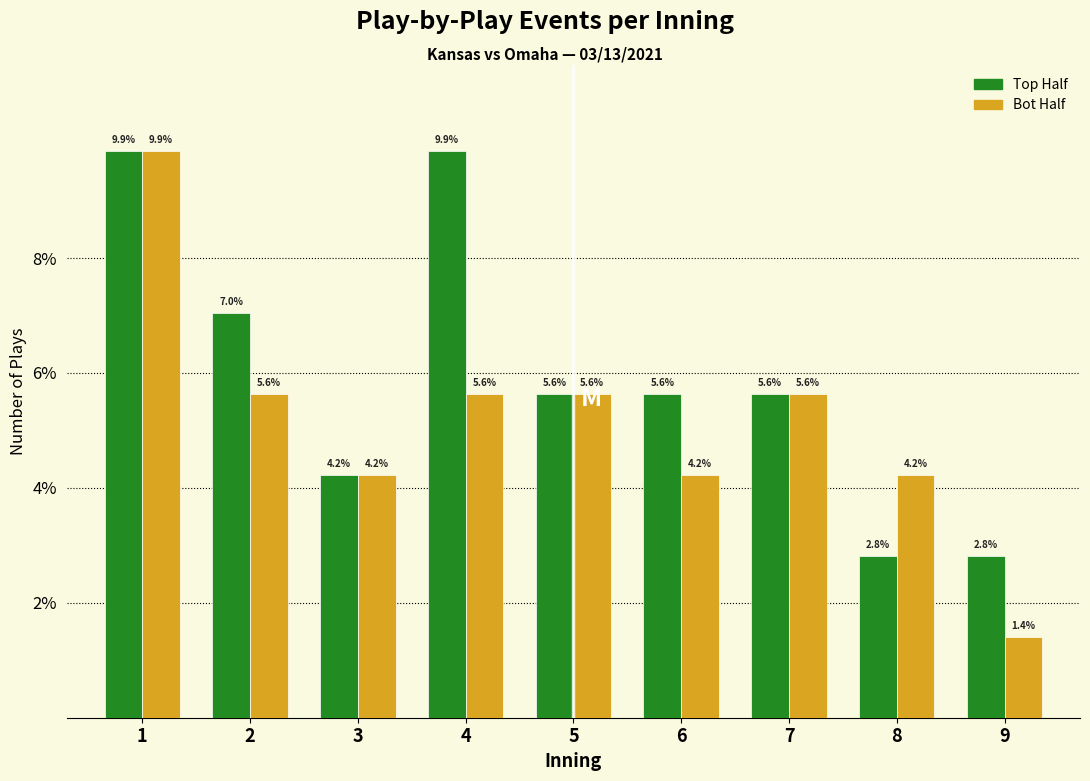

Reading left to right, transcribe all the data shown in this chart.

Top Half: 1=9.9	2=7.0	3=4.2	4=9.9	5=5.6	6=5.6	7=5.6	8=2.8	9=2.8
Bot Half: 1=9.9	2=5.6	3=4.2	4=5.6	5=5.6	6=4.2	7=5.6	8=4.2	9=1.4